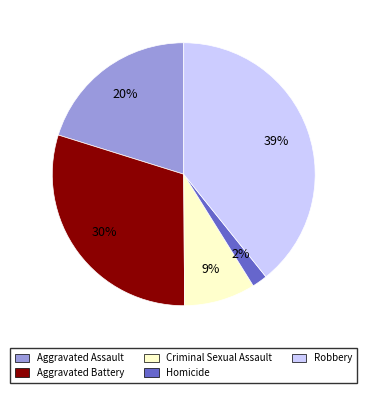

What percentage is the Homicide slice, to the nearest percent?

2%